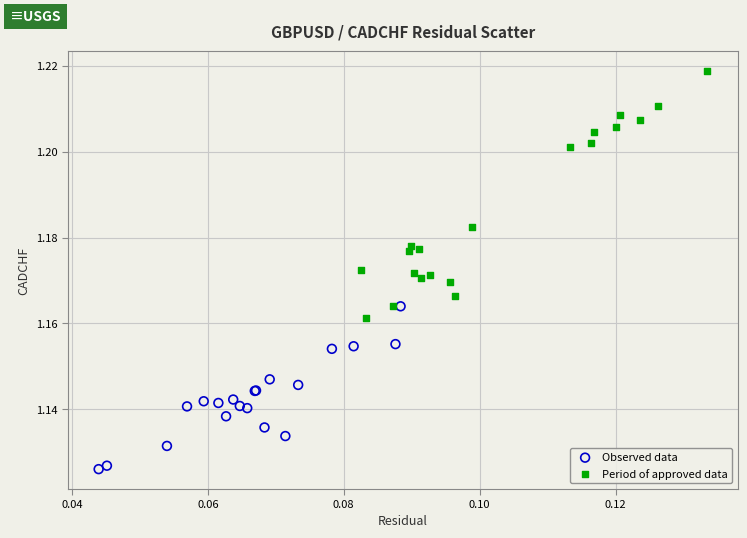

Which series has the largest Y range (max minus min)?

Period of approved data